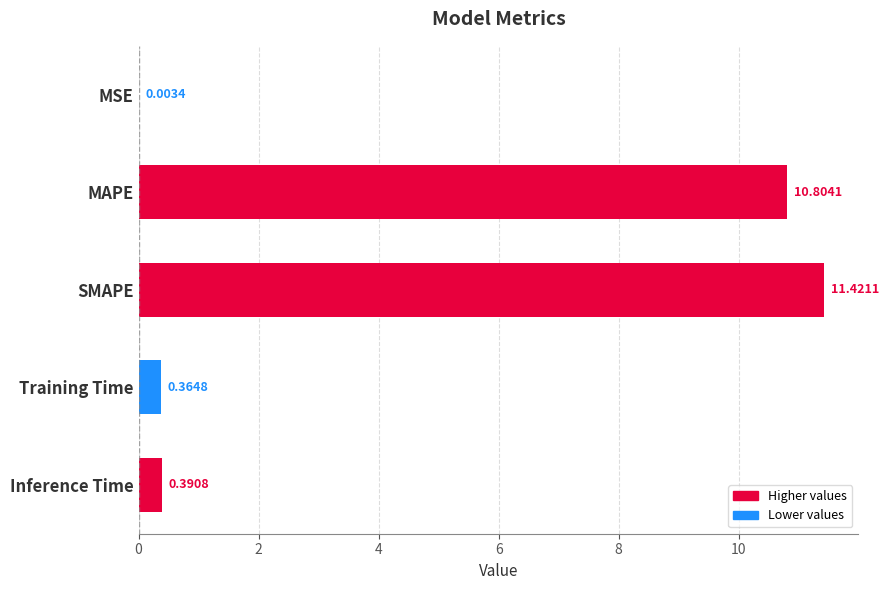

How many series are shown in this chart?

1